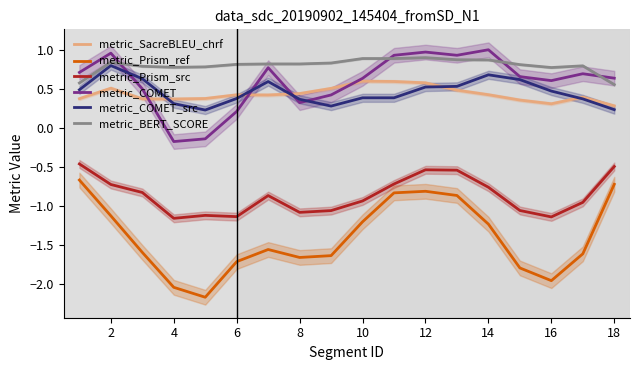

True or false: metric_SacreBLEU_chrf and metric_Prism_ref intersect in this chart.

False